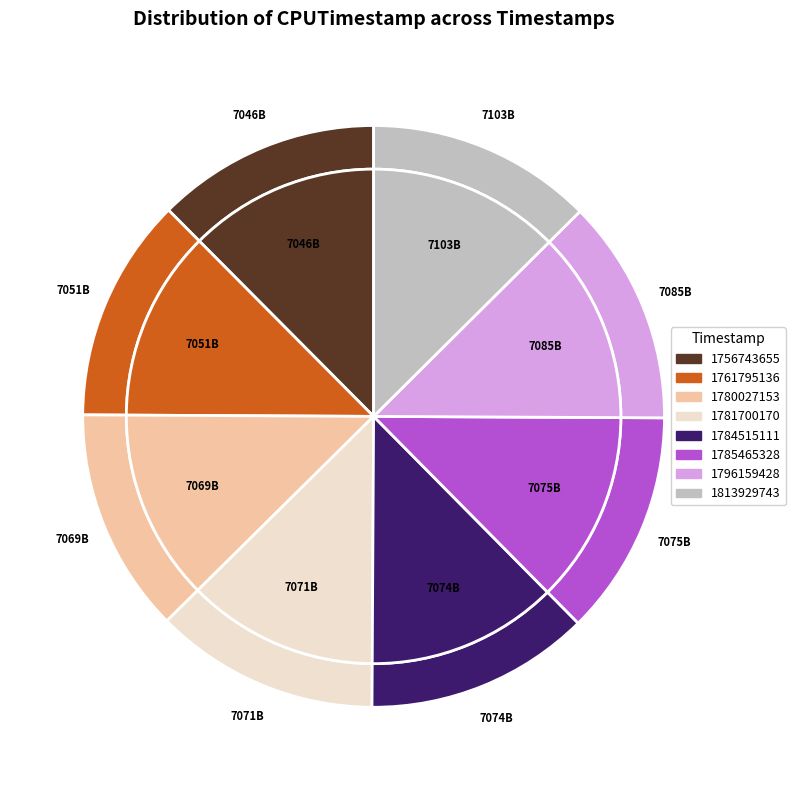

True or false: 1785465328 accounts for 13% of the total.

True